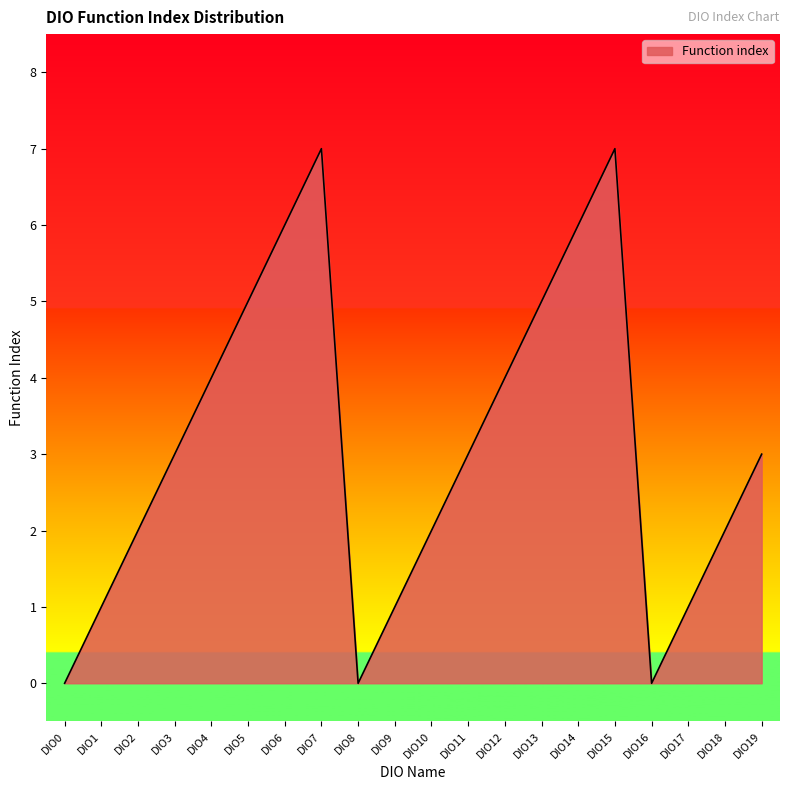

Does the chart have visible grid lines?

No